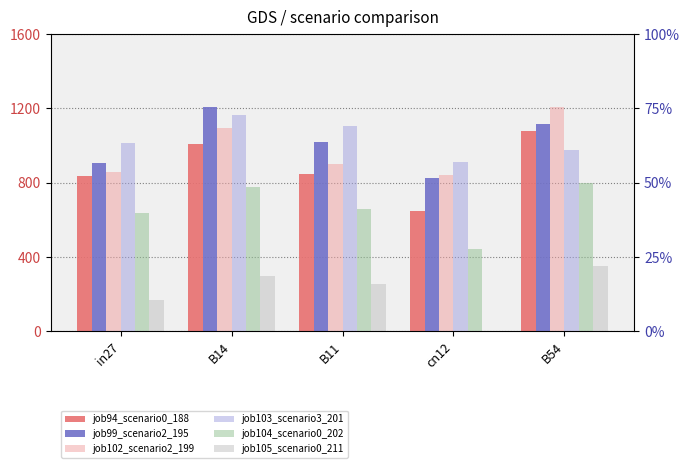

Does the chart contain stacked bars?

No